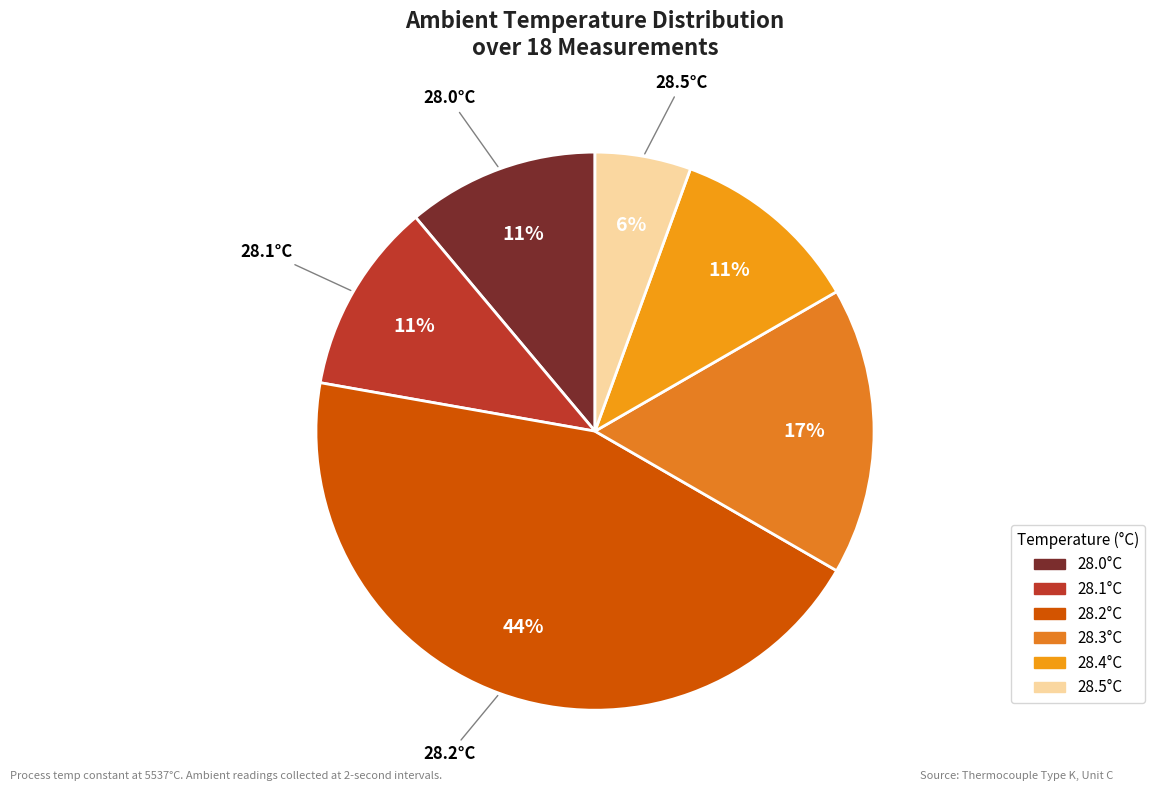

How many segments does this pie chart have?

6